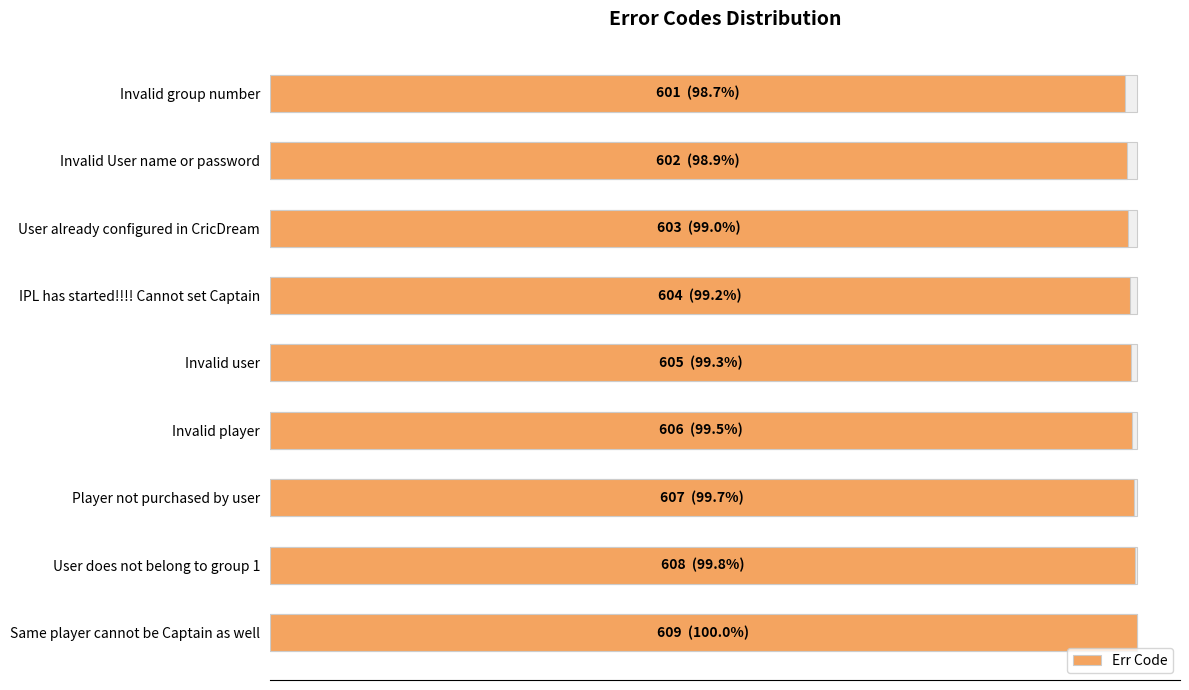

The value at Same player cannot be Captain as well is 1022. True or false?

False